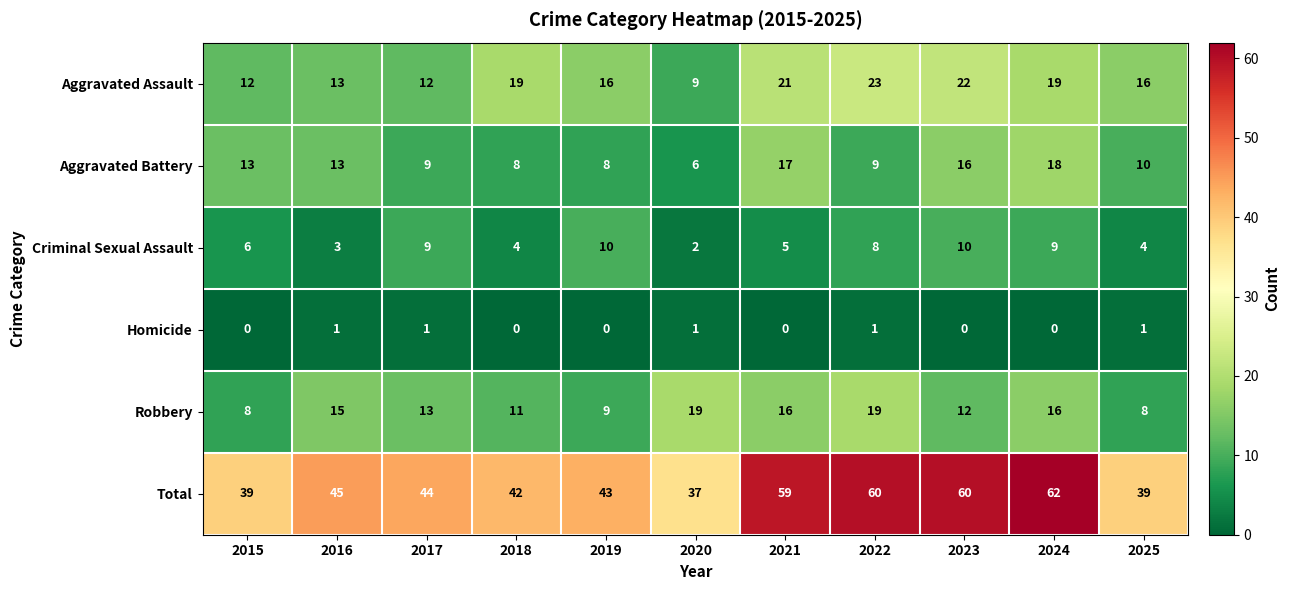

What is the difference between the highest and lowest values at 2019?

43